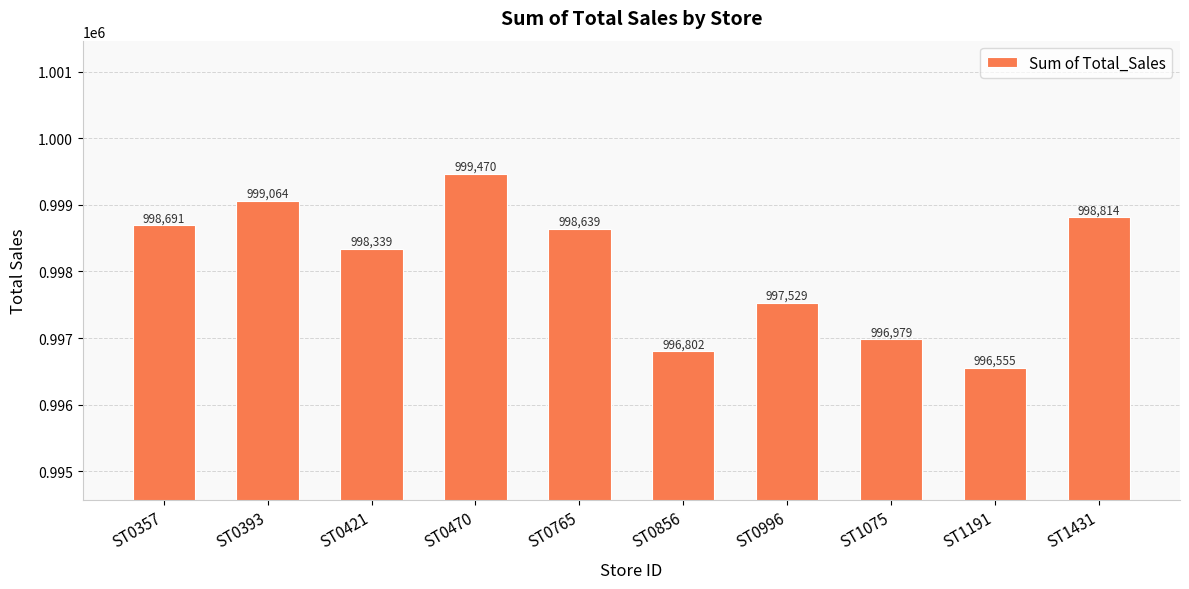

At which label does the data first exceed 998639?

ST0357